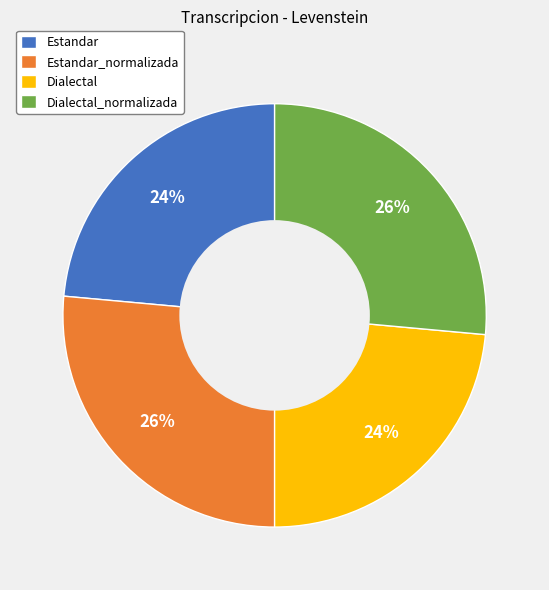

Is it true that Dialectal_normalizada is 37% of the pie?

False